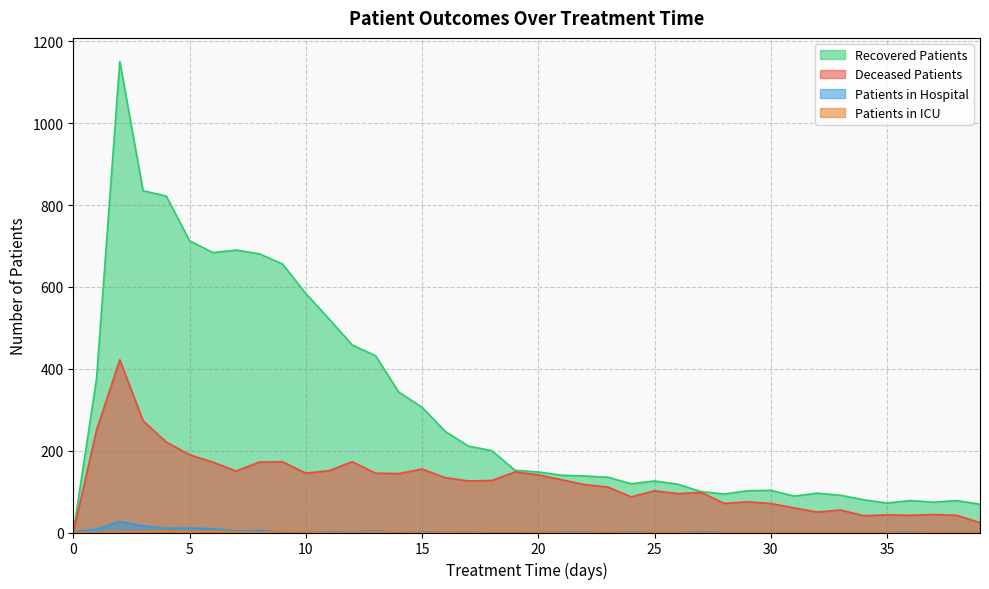

Reading left to right, extract all data points from this chart.

patients_in_hospital: 0=2	1=8	2=27	3=16	4=10	5=11	6=9	7=4	8=5	9=2	10=0	11=2	12=2	13=4	14=1	15=2	16=0	17=1	18=0	19=0	20=1	21=1	22=1	23=1	24=2	25=0	26=0	27=2	28=0	29=0	30=0	31=0	32=0	33=0	34=0	35=0	36=2	37=0	38=0	39=0
patients_in_icu: 0=0	1=0	2=2	3=2	4=4	5=2	6=3	7=2	8=1	9=3	10=1	11=0	12=1	13=1	14=2	15=0	16=0	17=0	18=2	19=2	20=1	21=0	22=0	23=2	24=0	25=1	26=0	27=0	28=0	29=0	30=0	31=0	32=0	33=0	34=0	35=0	36=0	37=1	38=0	39=0
recovered_patients: 0=0	1=376	2=1151	3=835	4=822	5=713	6=684	7=690	8=681	9=656	10=584	11=522	12=458	13=432	14=343	15=306	16=247	17=211	18=200	19=152	20=148	21=140	22=138	23=135	24=119	25=126	26=118	27=100	28=94	29=102	30=103	31=89	32=96	33=91	34=80	35=72	36=78	37=74	38=78	39=69
deceased_patients: 0=0	1=250	2=422	3=273	4=221	5=190	6=172	7=150	8=172	9=173	10=145	11=151	12=173	13=145	14=144	15=155	16=134	17=126	18=127	19=148	20=141	21=129	22=117	23=111	24=87	25=102	26=95	27=98	28=71	29=75	30=71	31=60	32=50	33=55	34=41	35=43	36=42	37=44	38=42	39=24